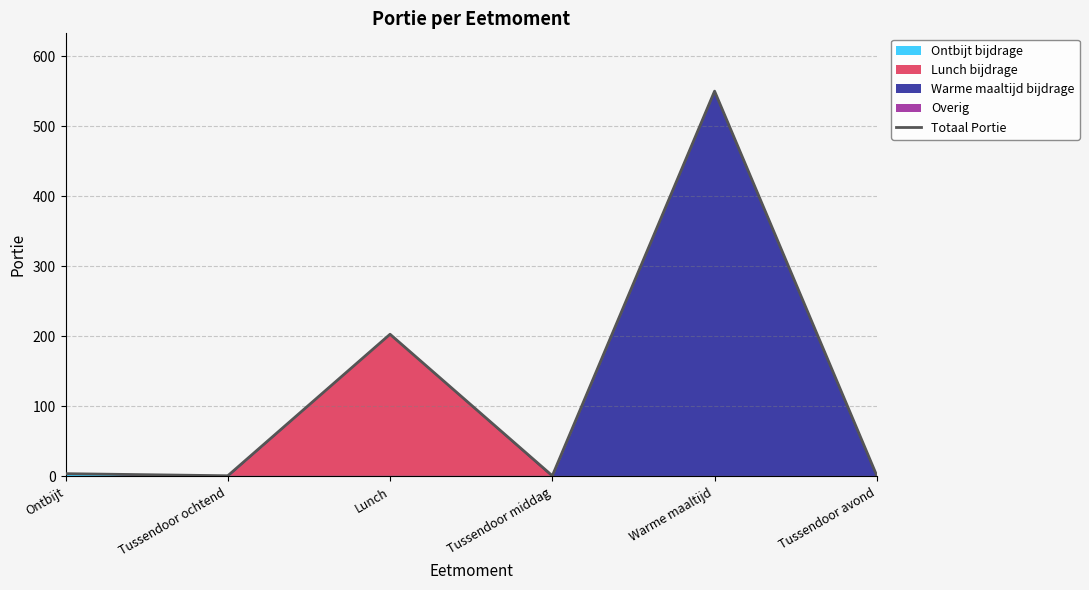

What is the label of the 2nd point from the right?

Warme maaltijd